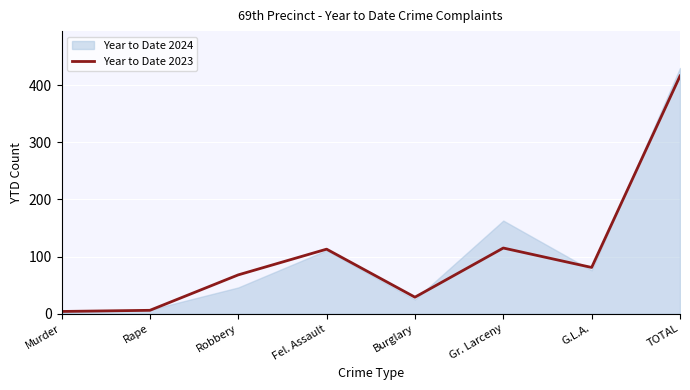

What position from the right is G.L.A.?

2